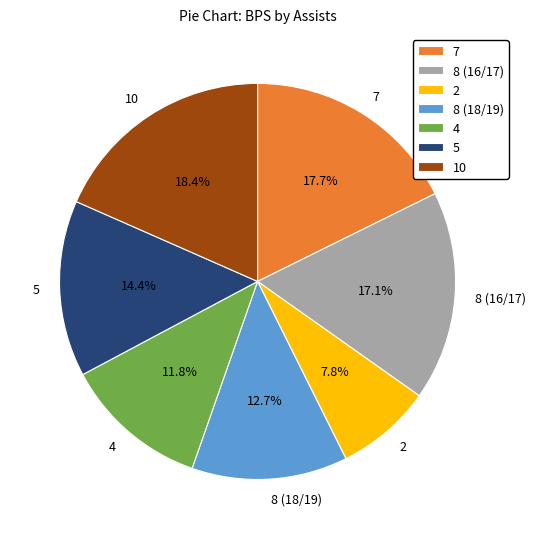

Approximately how many times larger is the value at 7 compared to 5?

1.2